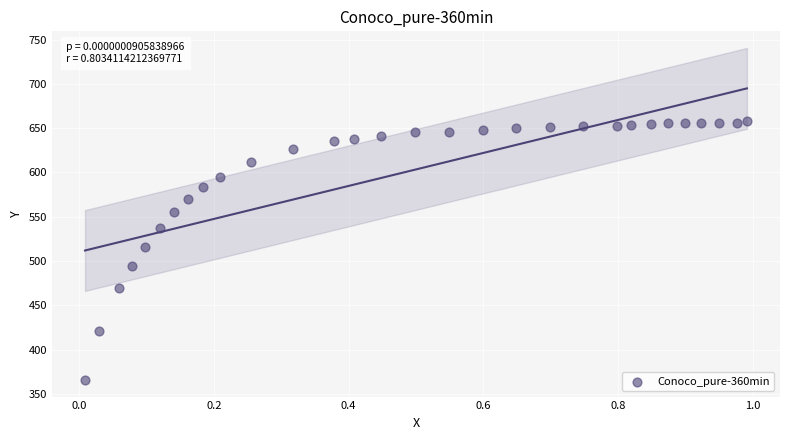

What Y value in the scatter plot is closest to 511?

515.5